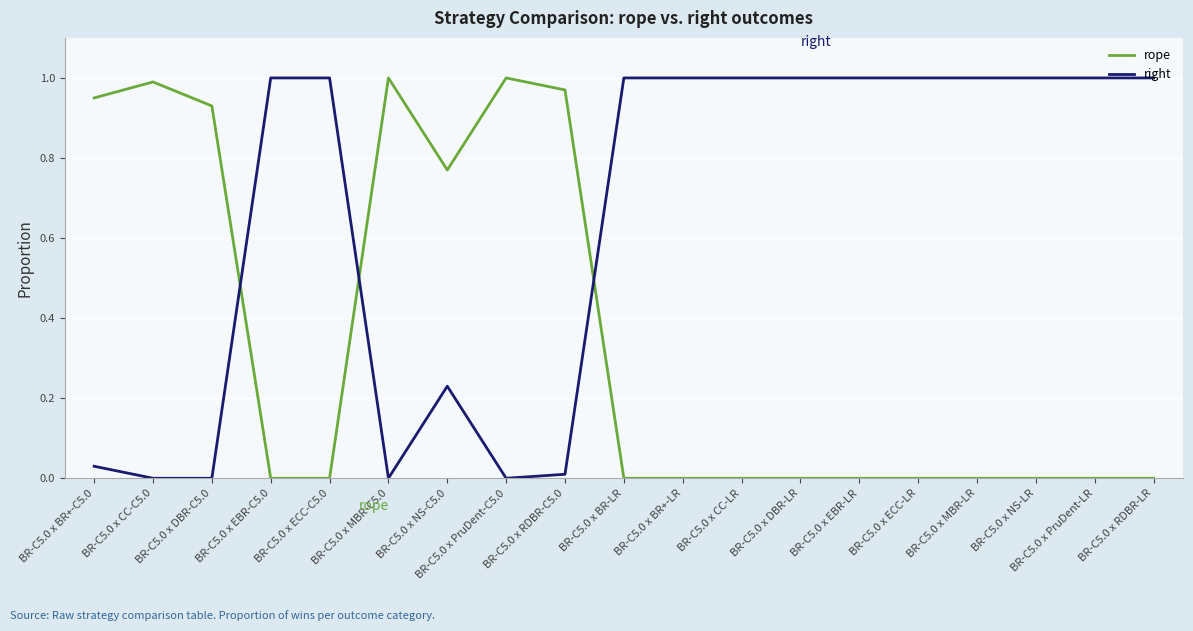

Between which two adjacent categories do right and rope first intersect?

BR-C5.0 x DBR-C5.0 and BR-C5.0 x EBR-C5.0